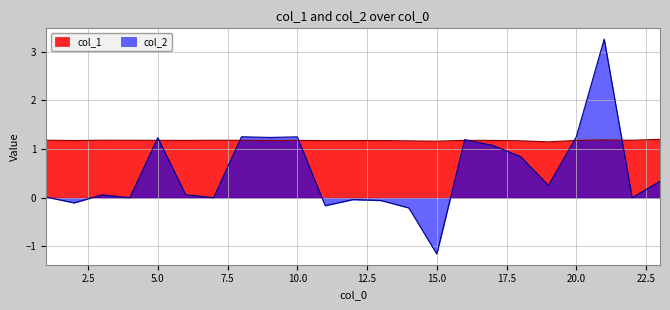

List the series in order of their overall mean, highest first.

col_1, col_2